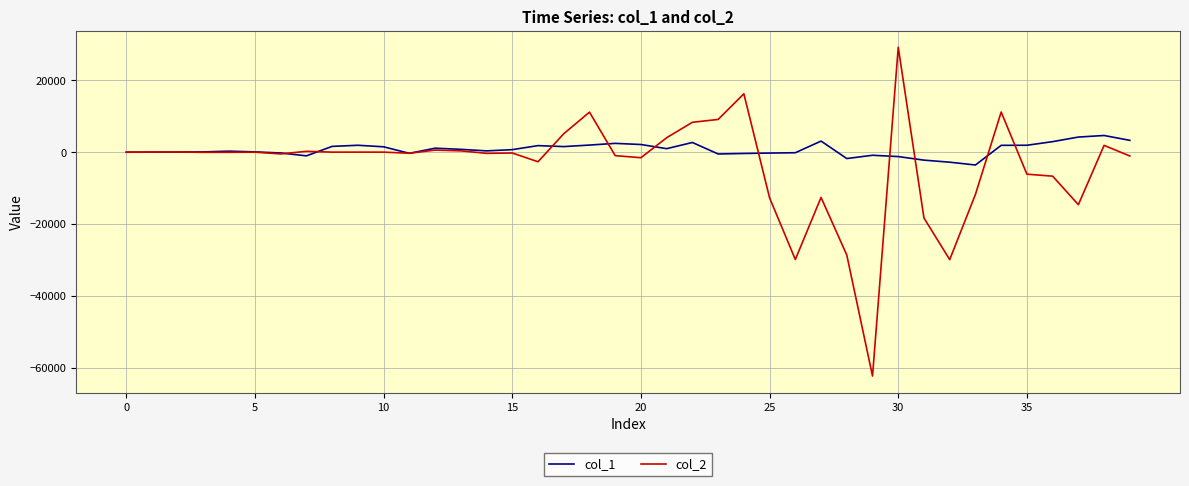

Which series has the largest total across all categories?

col_1